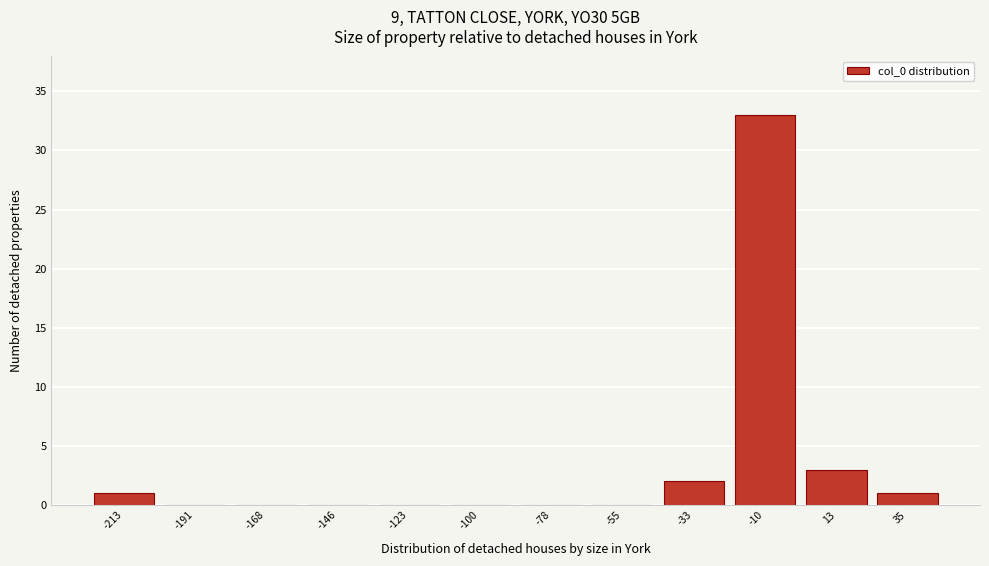

Reading left to right, extract all data points from this chart.

-213=1	-191=0	-168=0	-146=0	-123=0	-100=0	-78=0	-55=0	-33=2	-10=33	13=3	35=1